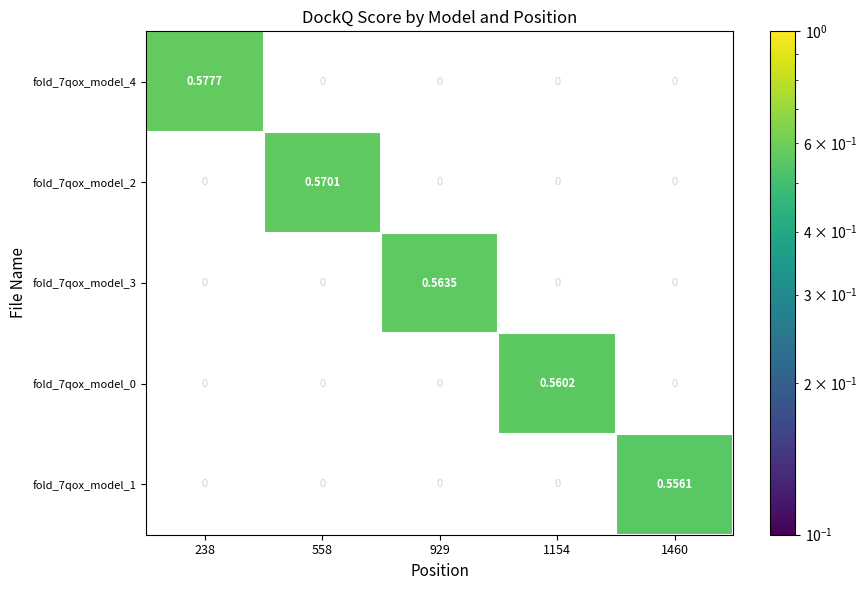

Rank the series by their maximum value, from highest to lowest.

fold_7qox_model_4, fold_7qox_model_2, fold_7qox_model_3, fold_7qox_model_0, fold_7qox_model_1